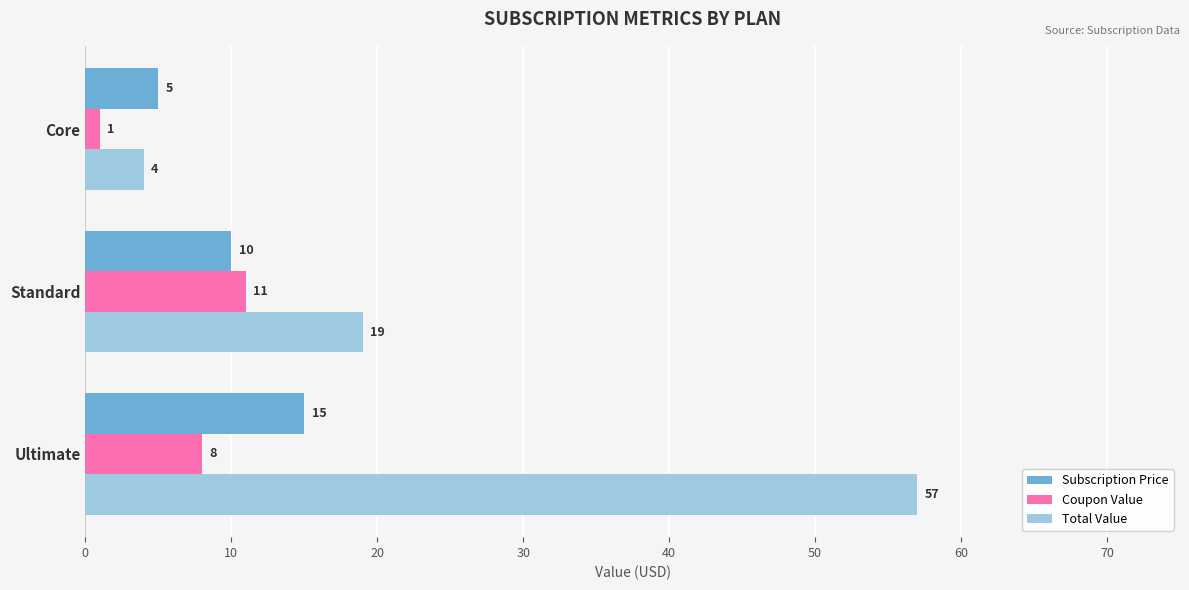

What value does the Total Value series have at Standard, to the nearest 10?

20